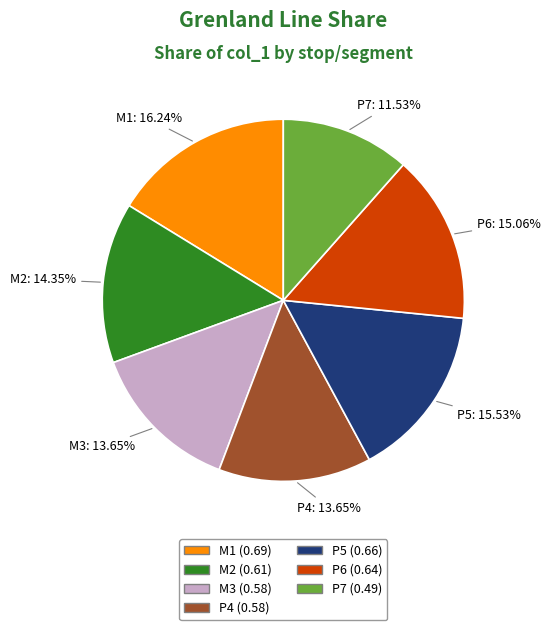

True or false: P6 accounts for 15% of the total.

True